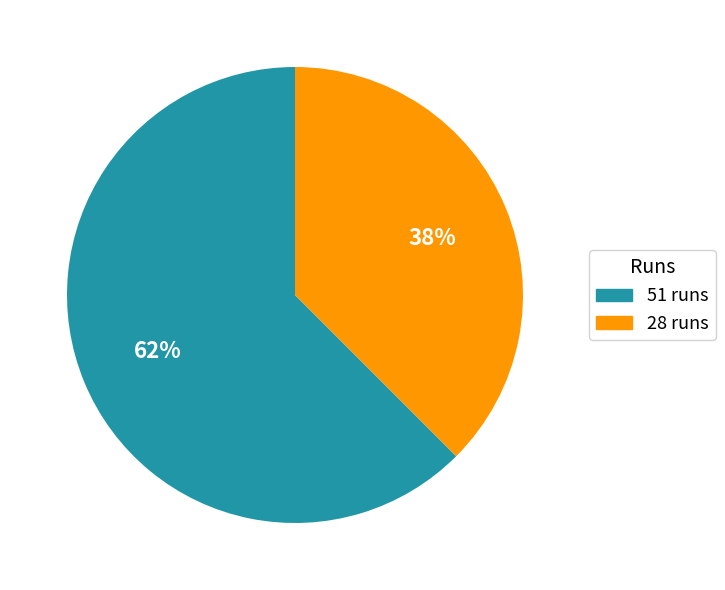

To the nearest percent, what is the combined percentage of 51 runs and 28 runs?

100%